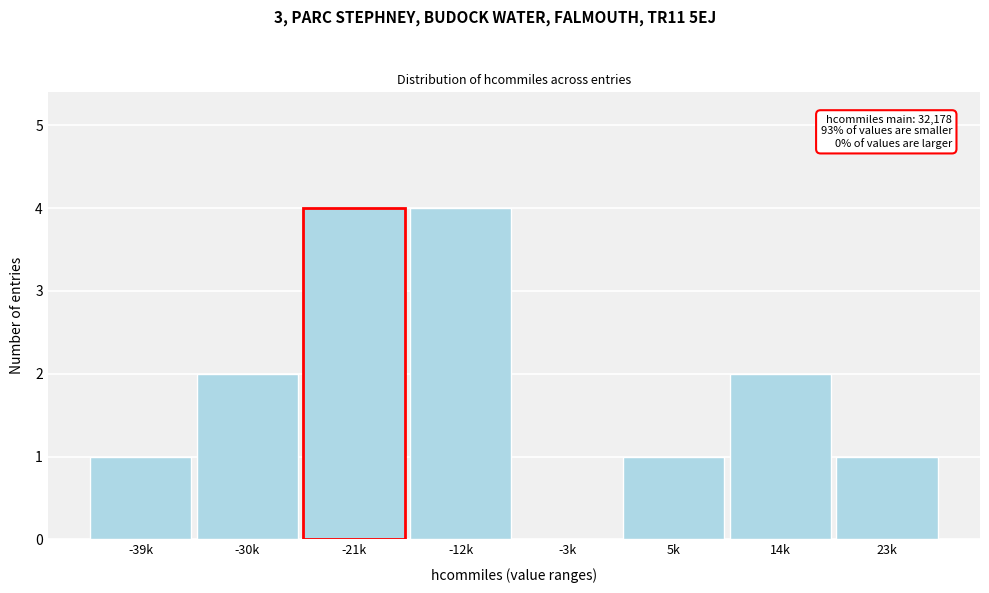

What is the change in value from -21k to -3k?

-4